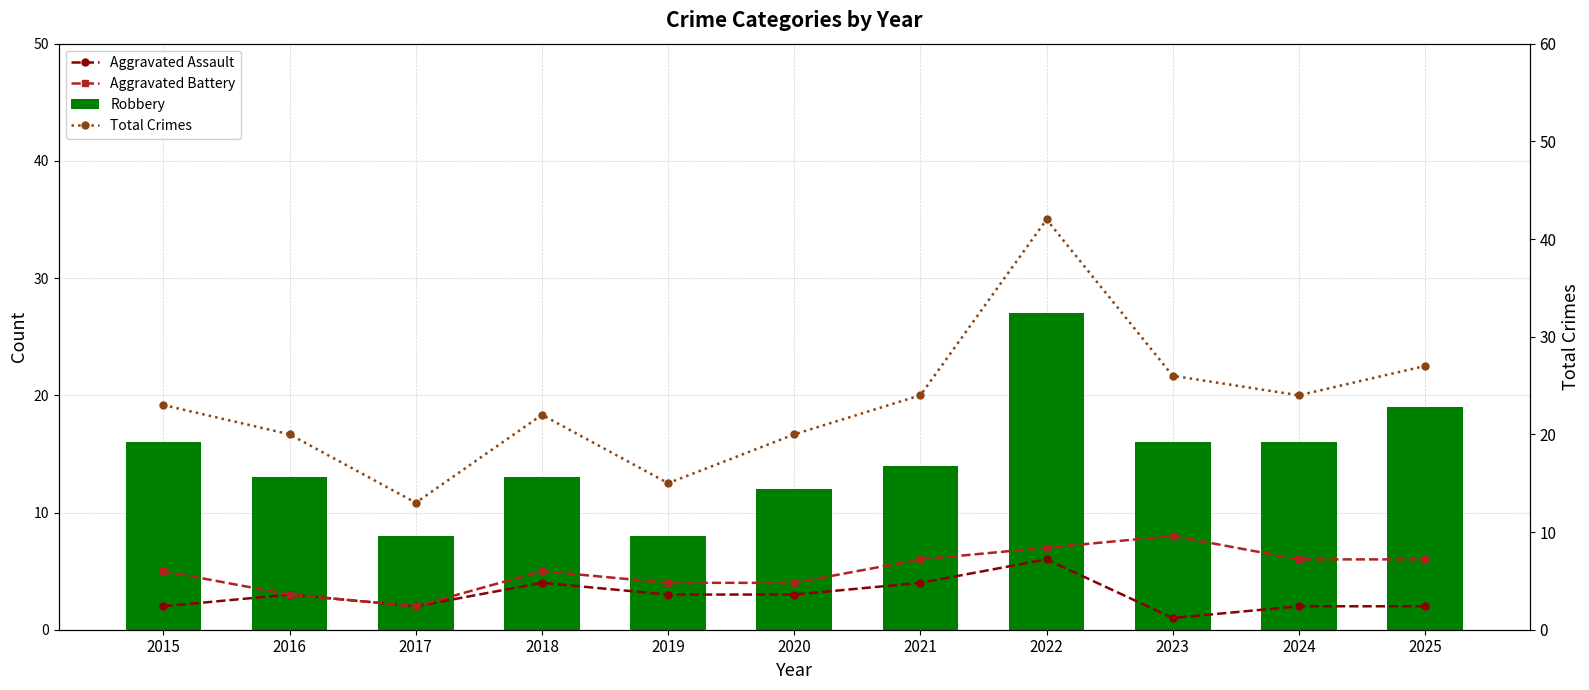

Which series changed the most between 2016 and 2019?

Robbery